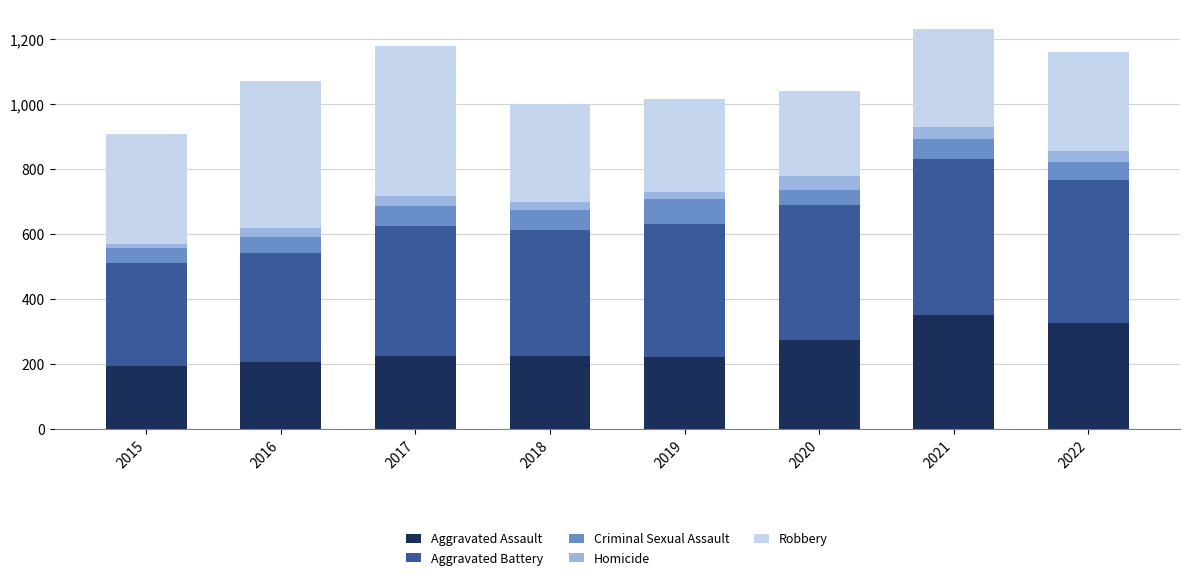

What is the lowest value of the Aggravated Assault series?

194